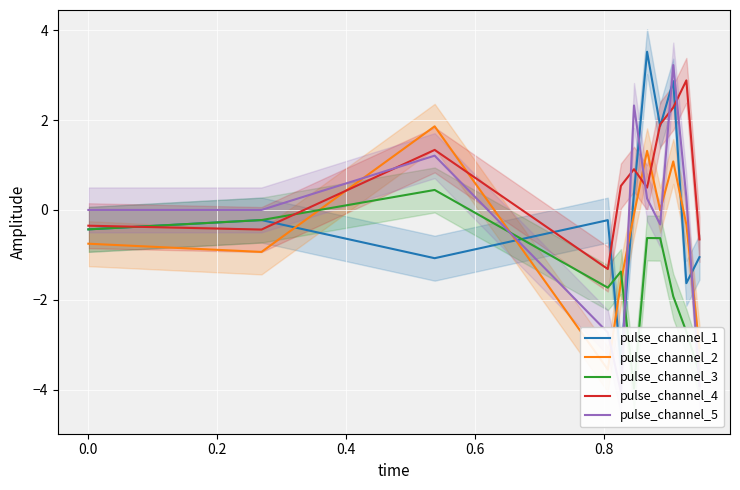

How many lines are shown in the chart?

5